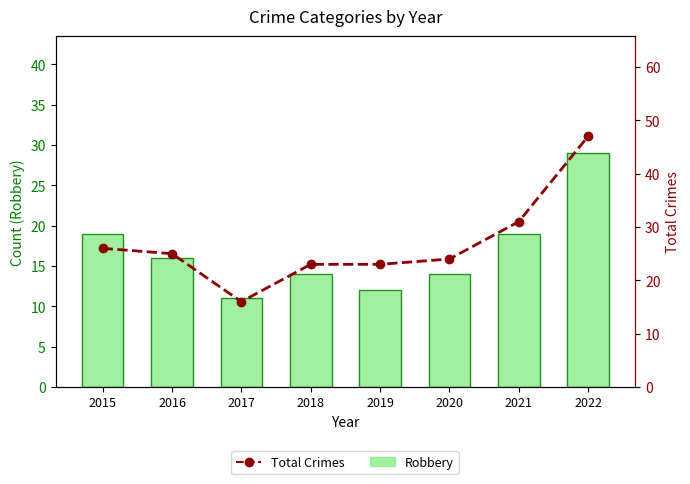

Between 2018 and 2017, which is larger?

2018